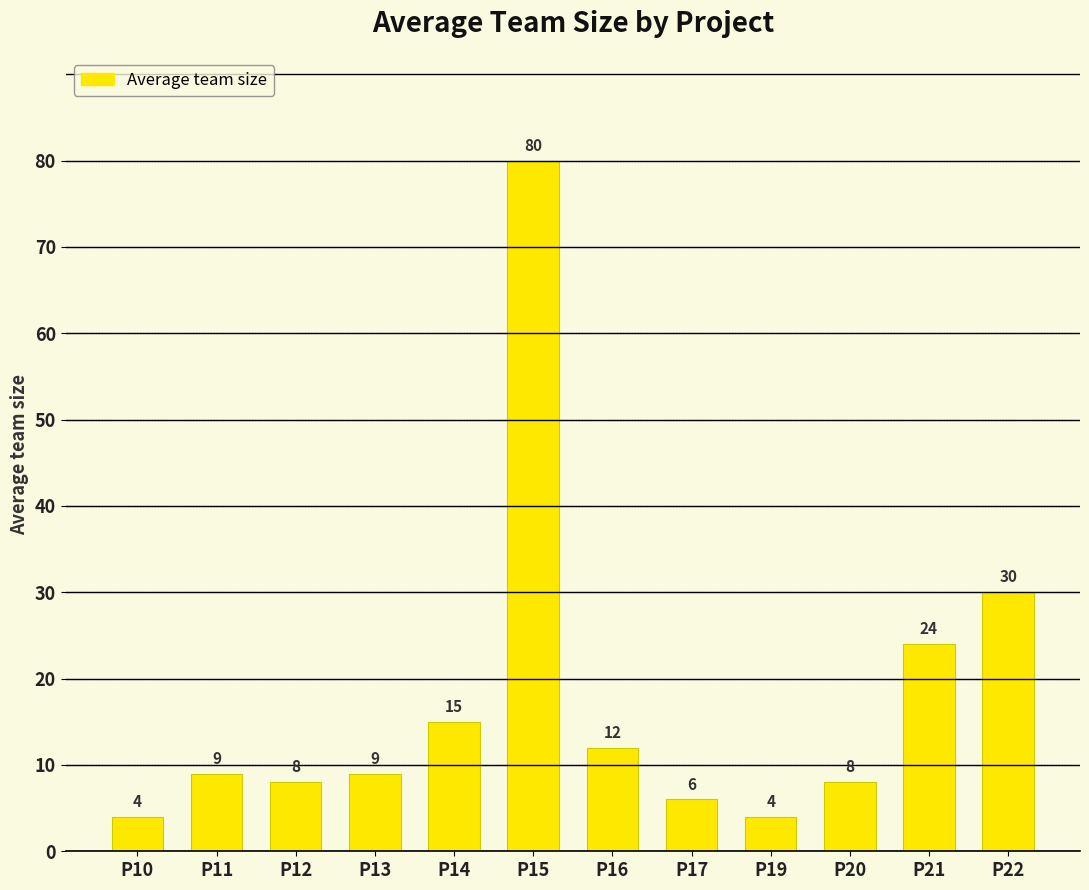

How many data points does each series have?

12